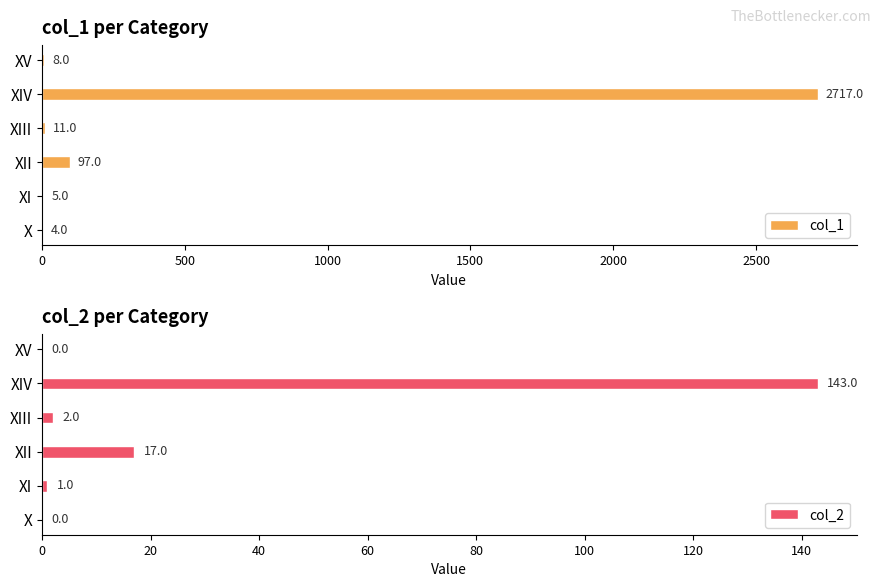

At which label is col_1 closest to 1360?

XII